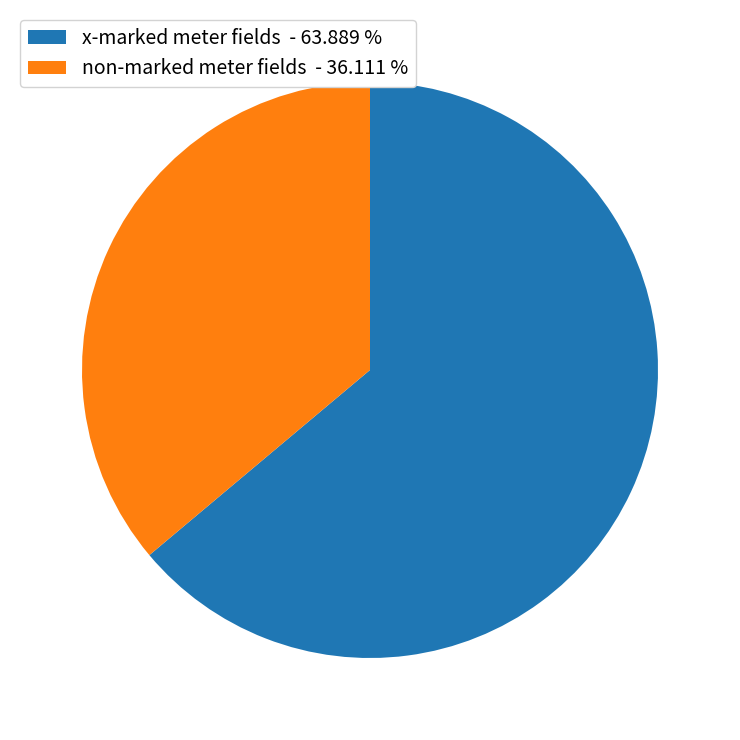

How many segments does this pie chart have?

2